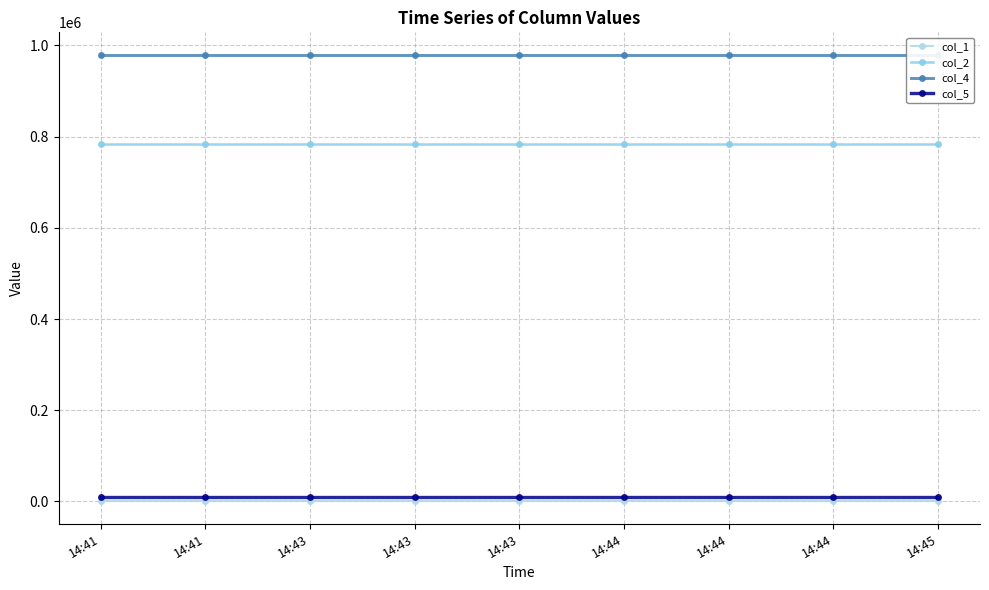

True or false: col_4 and col_1 cross at least once.

False